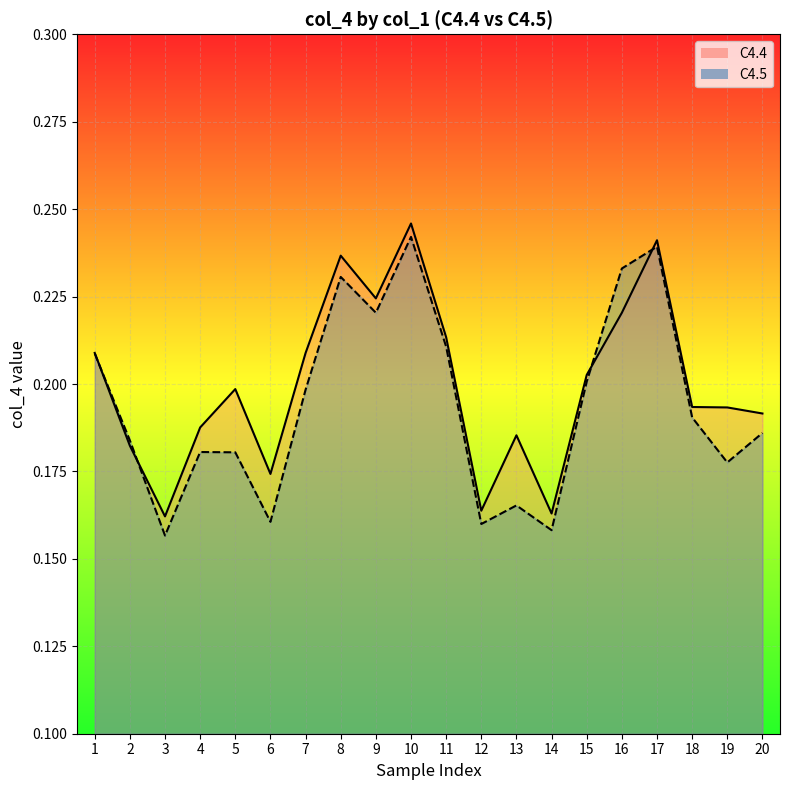

At how many categories does at least one series exceed 0?

20